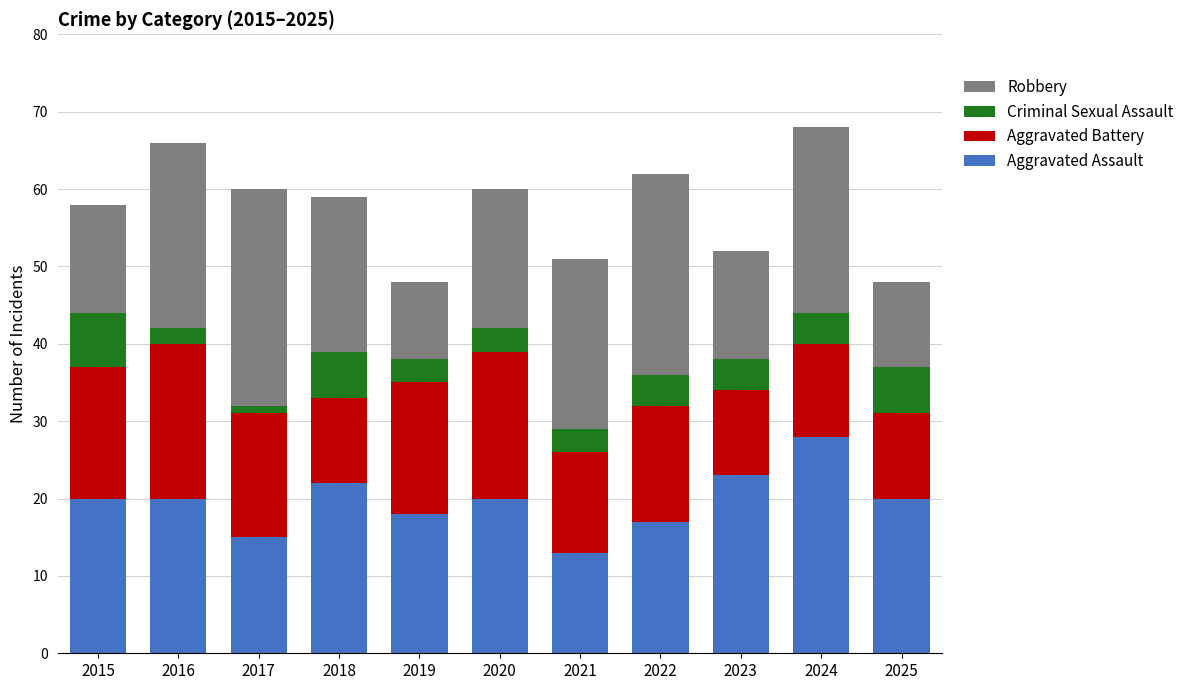

Is it true that Aggravated Assault equals 22 at 2018?

True